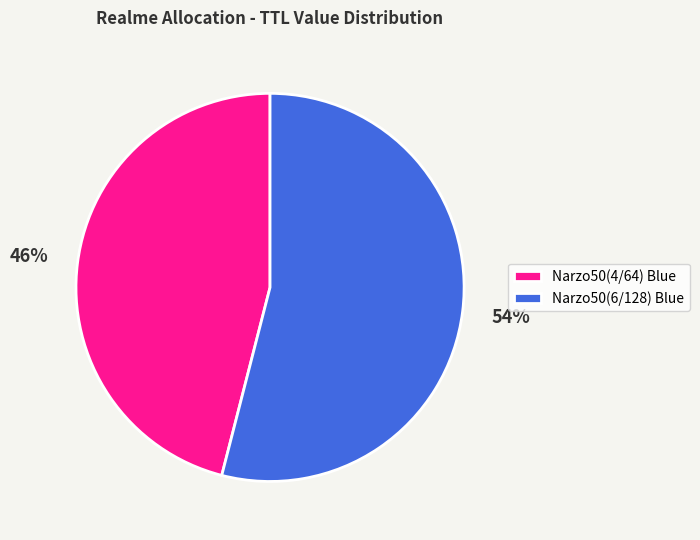

Is there a majority slice in this chart?

Yes